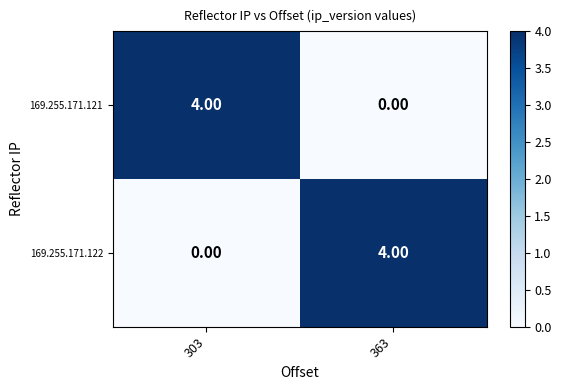

Rank the categories by 169.255.171.121 value from highest to lowest.

303, 363